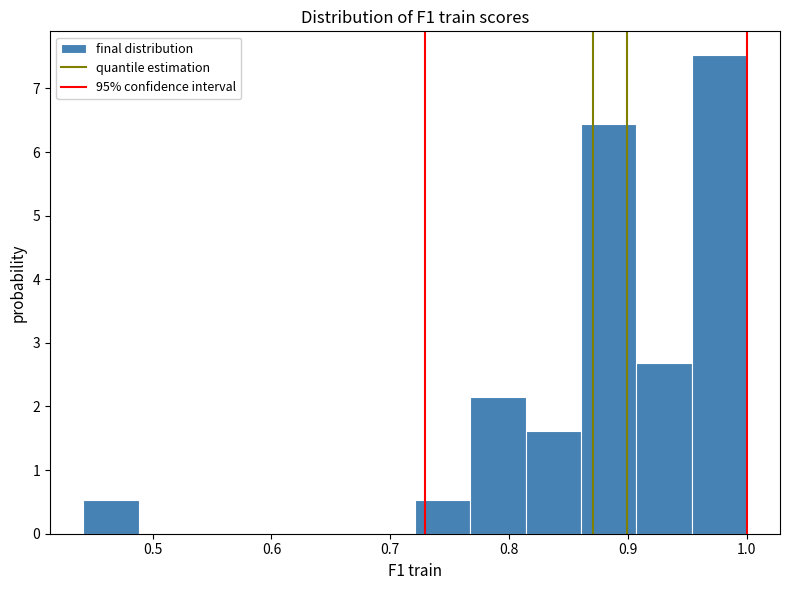

Reading left to right, transcribe this chart: for each bar, give the range it covers on the x-axis and its height. Neither the bar edges nor the heights are printed on the chart, so give them approximately, as read against the axes.

0.44 to 0.49: 0.5
0.49 to 0.53: 0
0.53 to 0.58: 0
0.58 to 0.63: 0
0.63 to 0.67: 0
0.67 to 0.72: 0
0.72 to 0.77: 0.5
0.77 to 0.81: 2.1
0.81 to 0.86: 1.6
0.86 to 0.91: 6.4
0.91 to 0.95: 2.7
0.95 to 1.00: 7.5